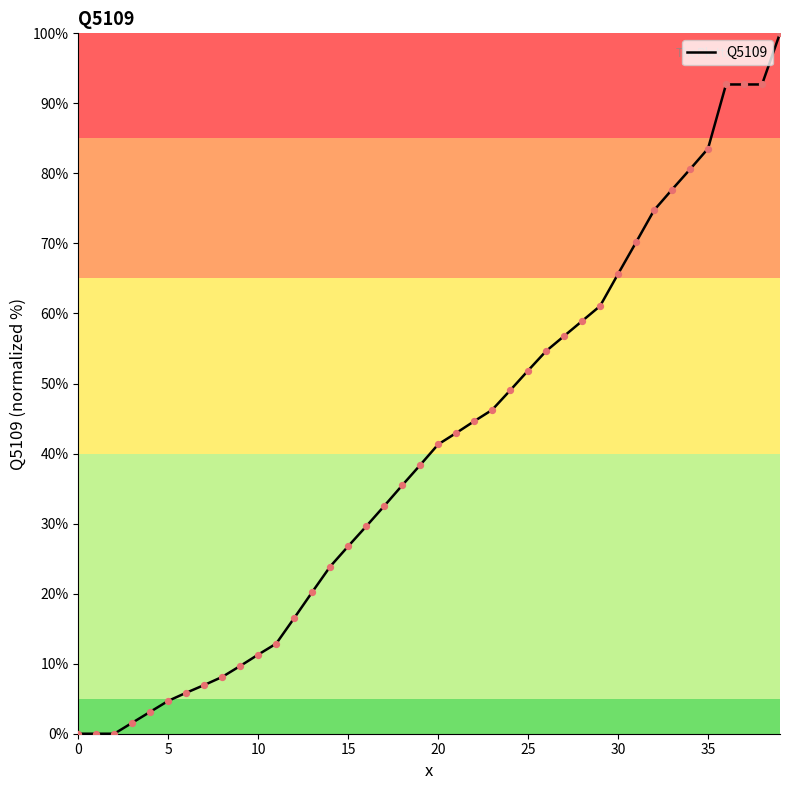

What is the difference between the maximum and minimum values?

100.0